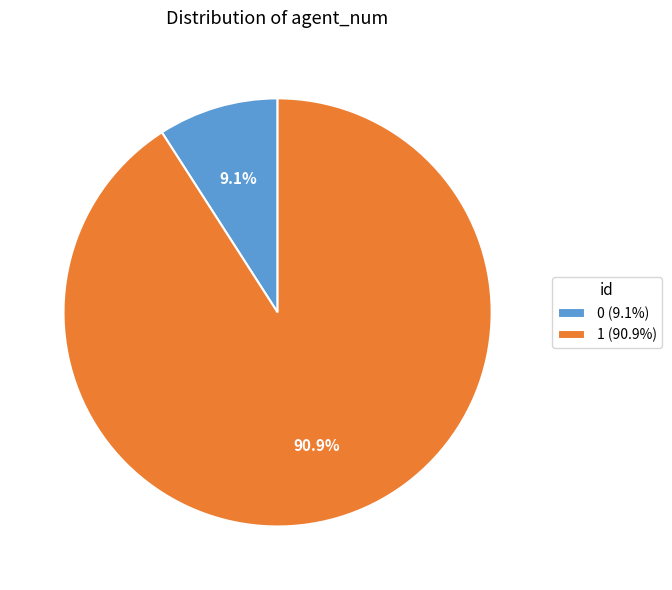

To the nearest percent, what is the combined percentage of 1 and 0?

100%